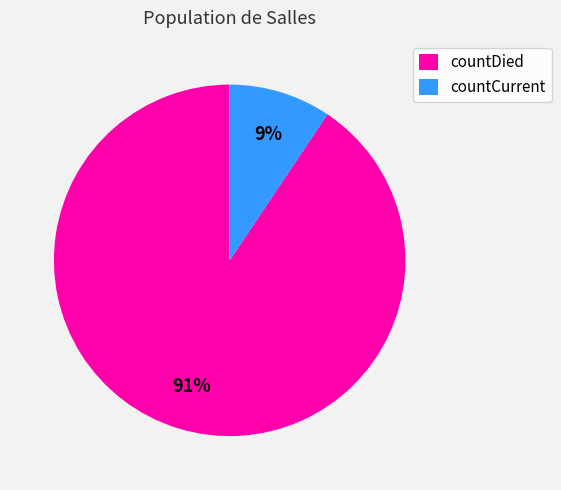

Rank the categories by value from lowest to highest.

countCurrent, countDied